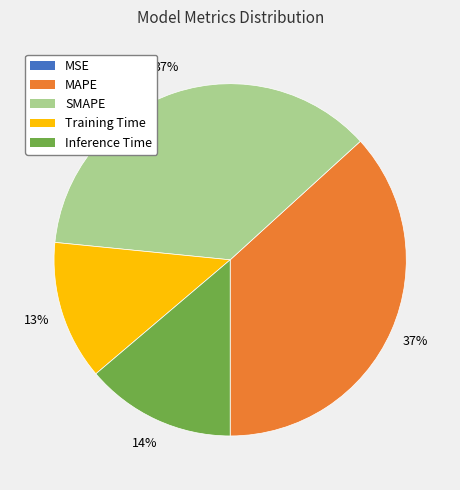

Is there any slice that represents more than half of the pie?

No